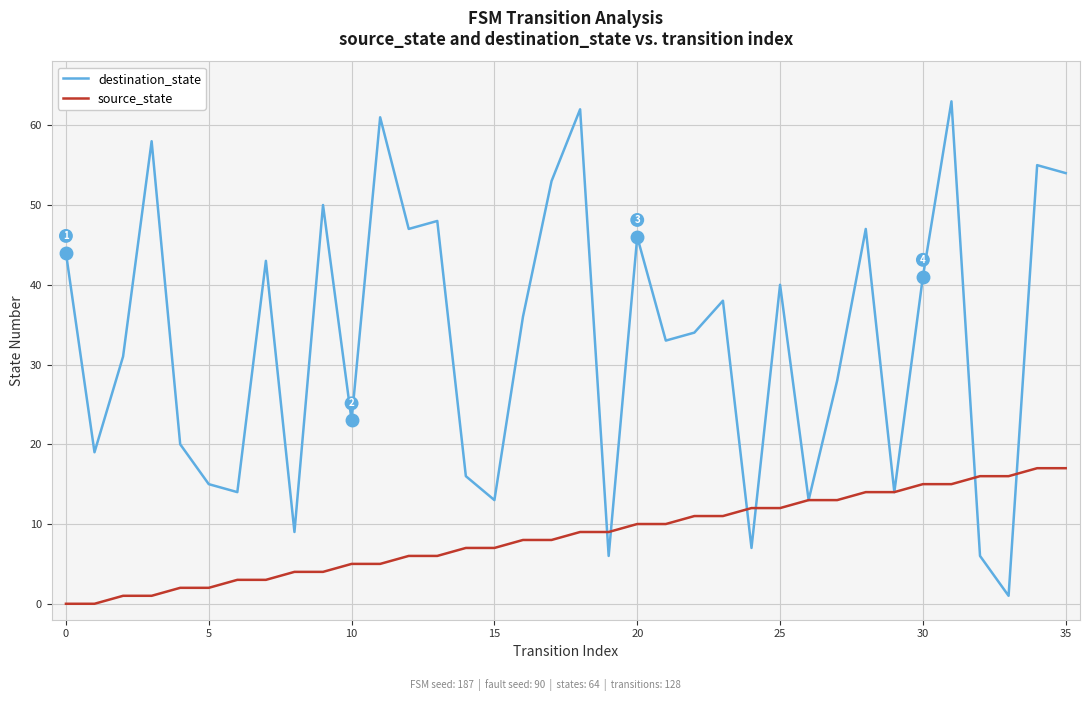

Rank the series by their average value, from lowest to highest.

source_state, destination_state